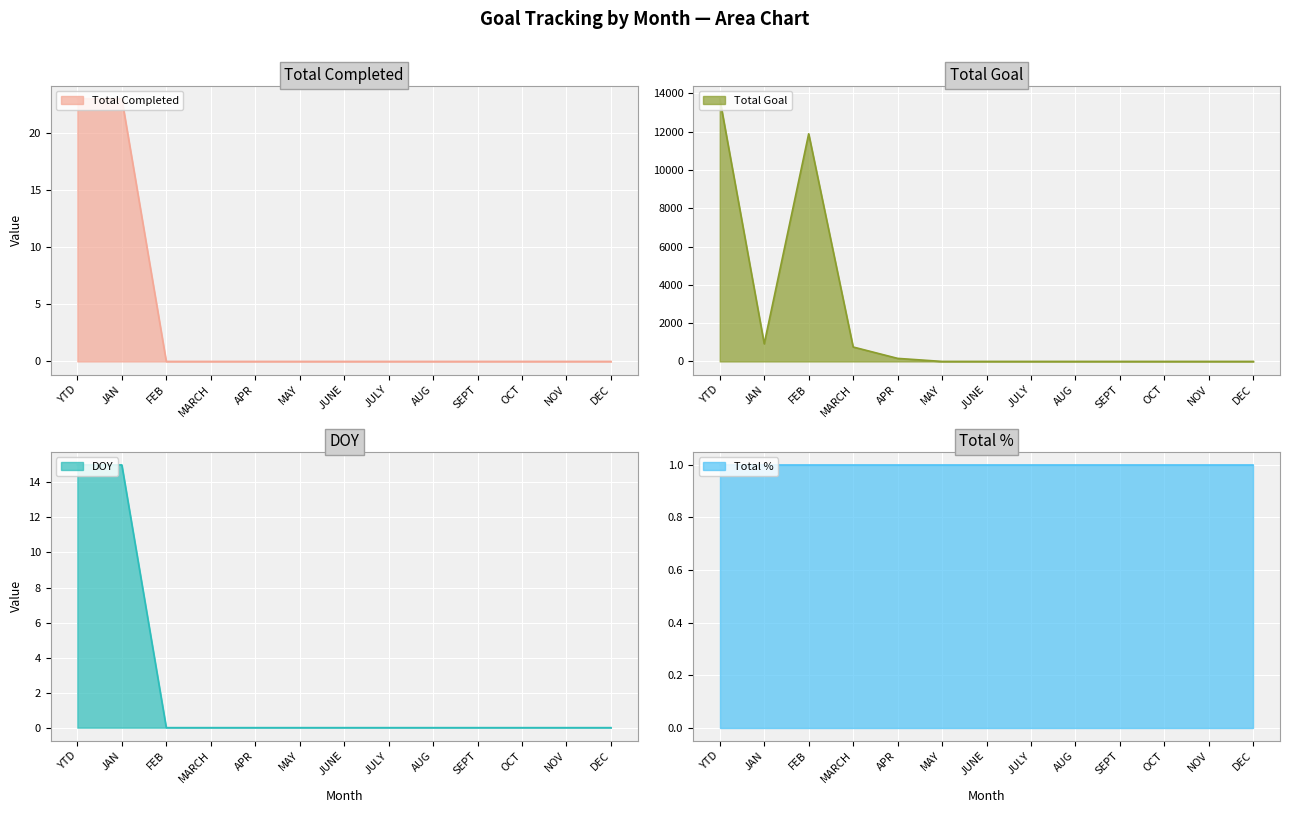

The value of Total Completed at FEB is 0. True or false?

True